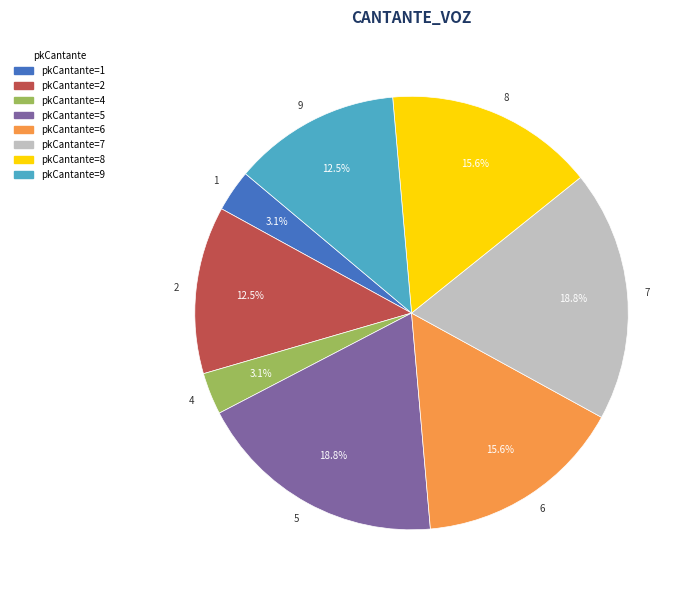

Which has a higher value, 7 or 6?

7